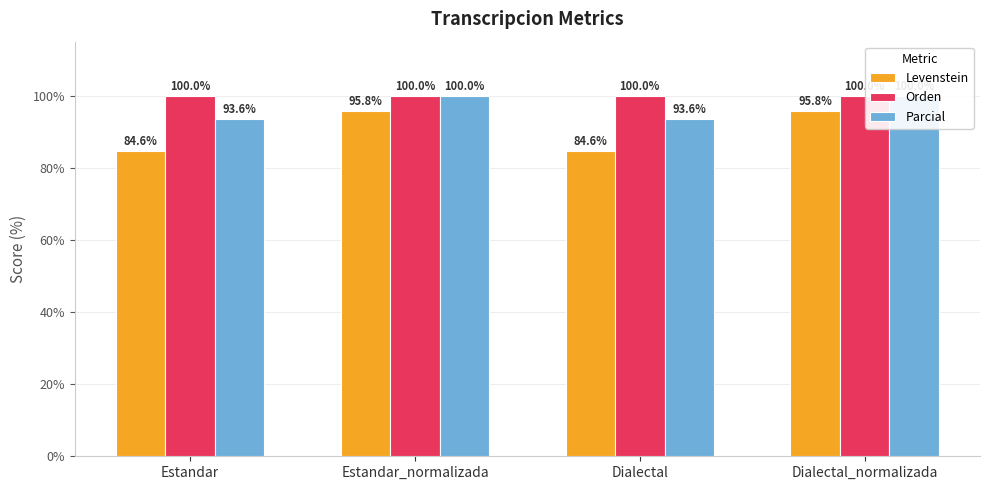

Reading left to right, extract all data points from this chart.

Levenstein: Estandar=84.6	Estandar_normalizada=95.8	Dialectal=84.6	Dialectal_normalizada=95.8
Orden: Estandar=100.0	Estandar_normalizada=100.0	Dialectal=100.0	Dialectal_normalizada=100.0
Parcial: Estandar=93.6	Estandar_normalizada=100.0	Dialectal=93.6	Dialectal_normalizada=100.0